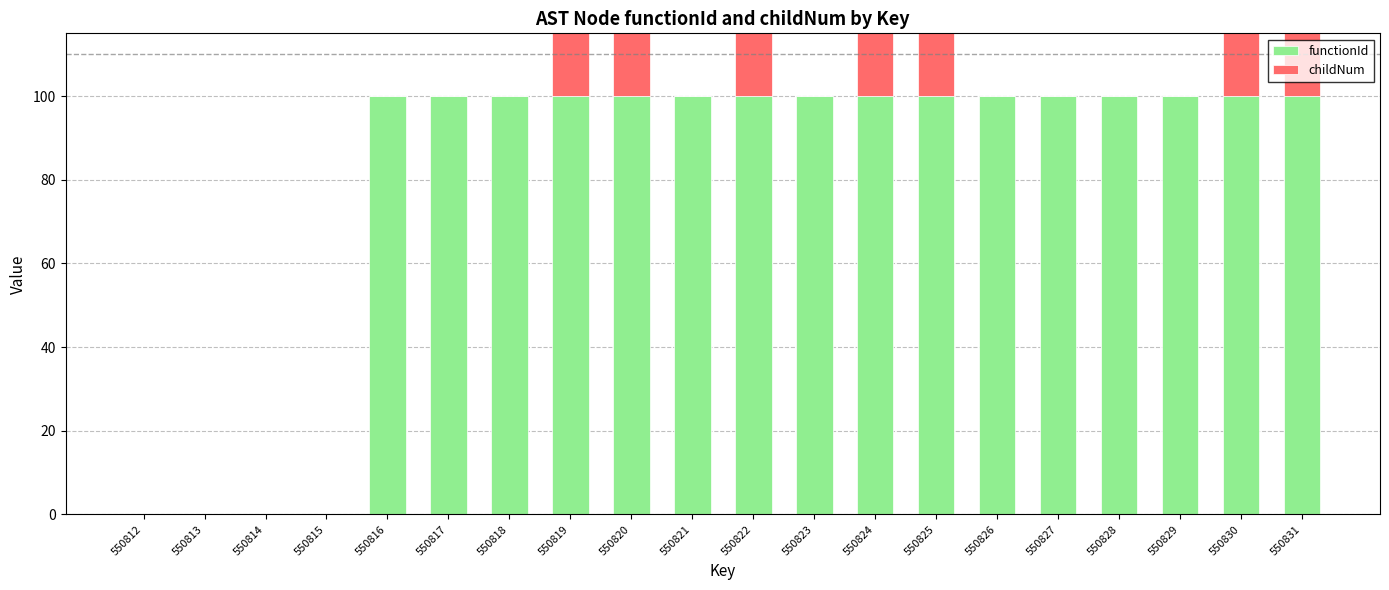

Which series has the widest spread of values?

functionId